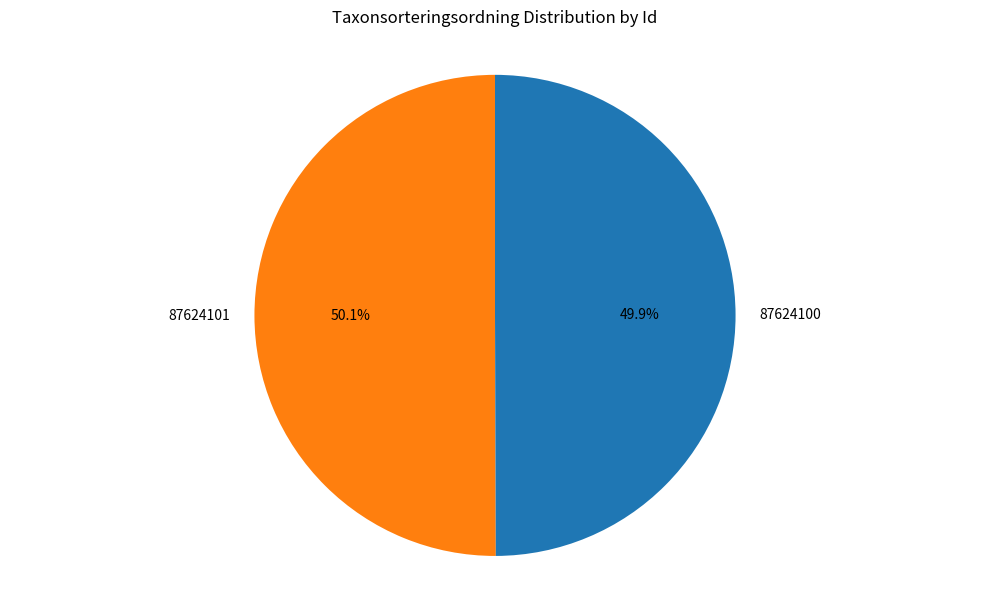

What is the ratio of the value at 87624100 to the value at 87624101?

1.0